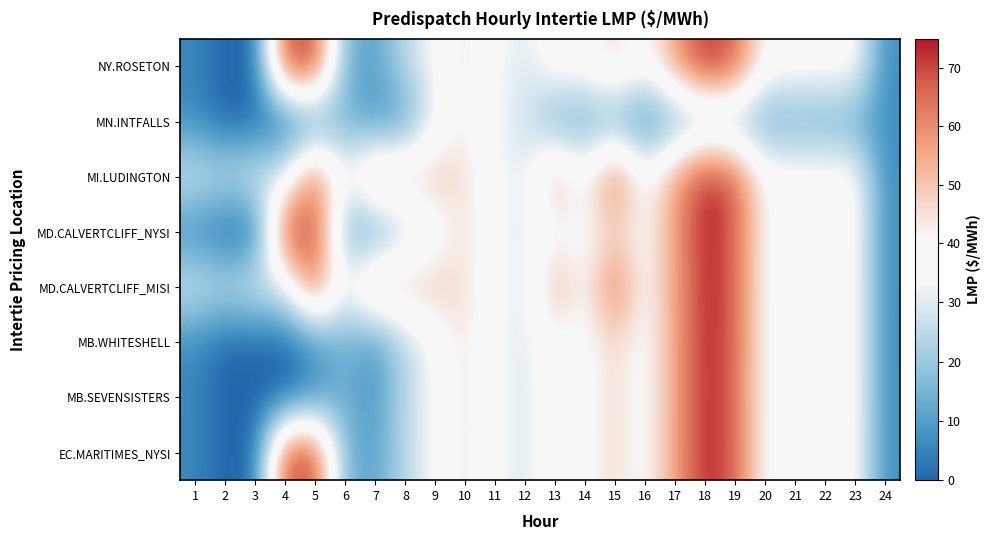

At which category is the sum across all series the highest?

18